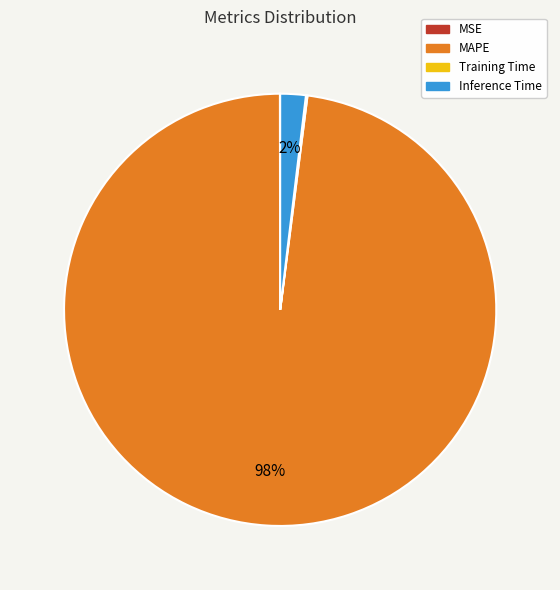

True or false: MAPE accounts for 89% of the total.

False